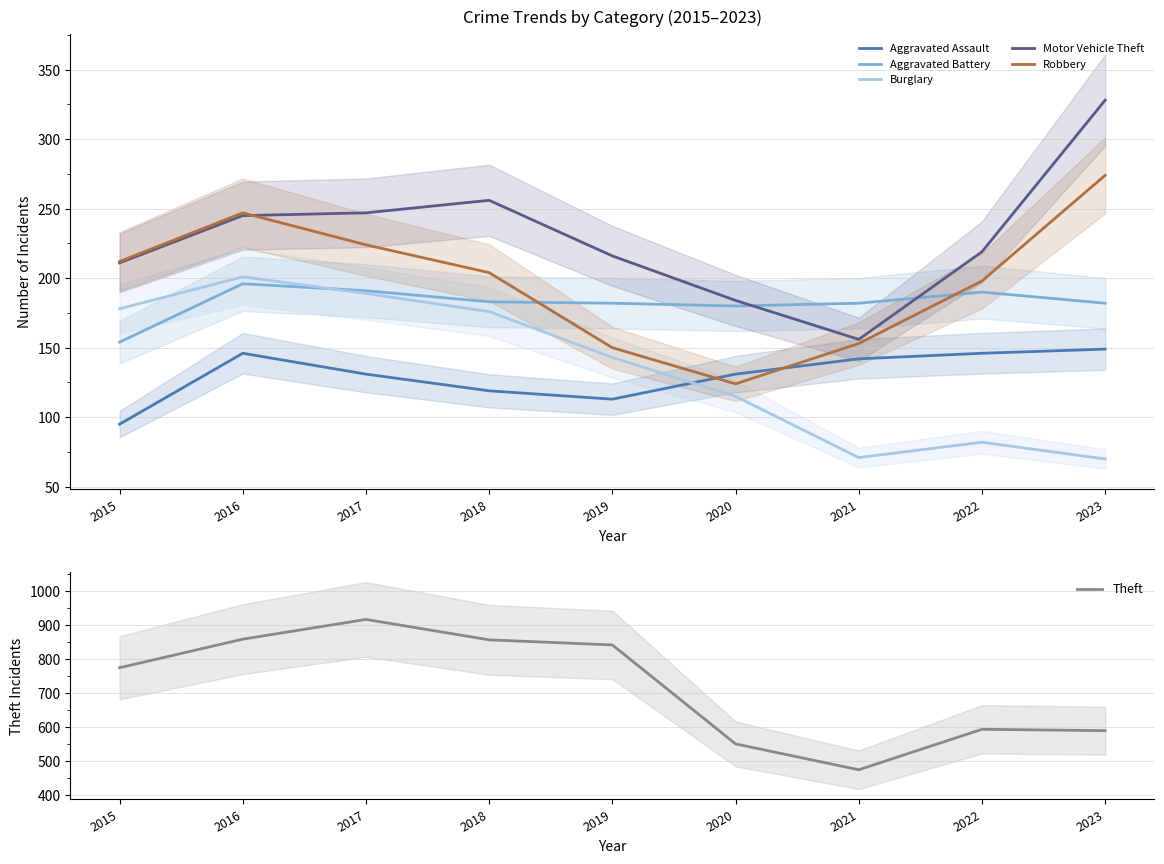

Which has a higher value, 2020 or 2023?

2023